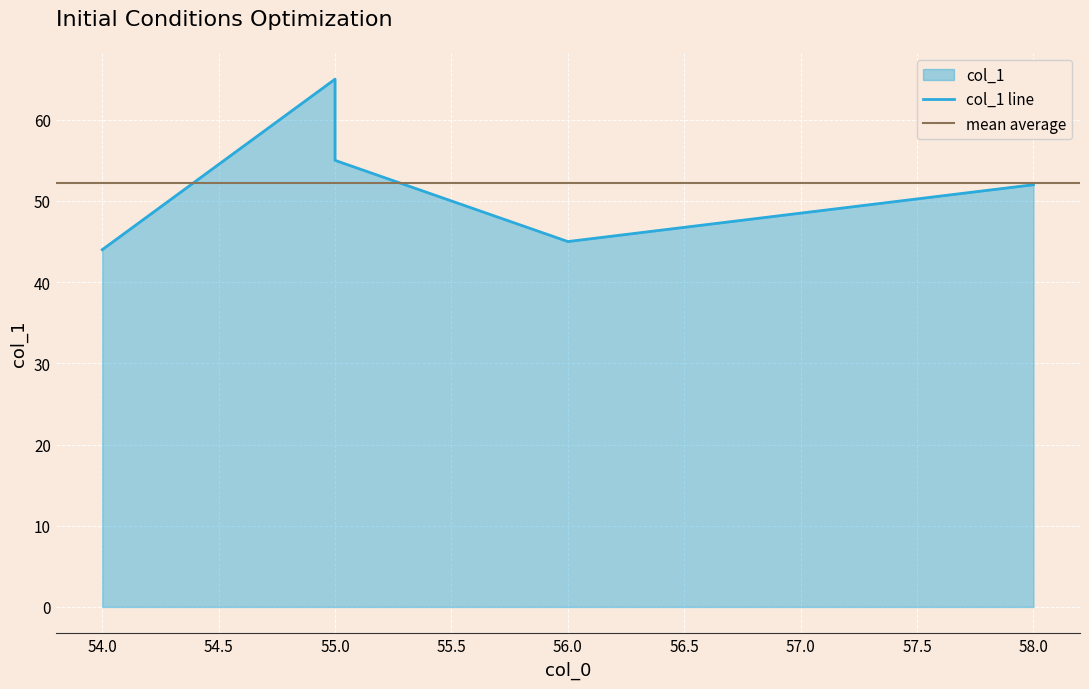

Read the value at 56, to the nearest 10.

40